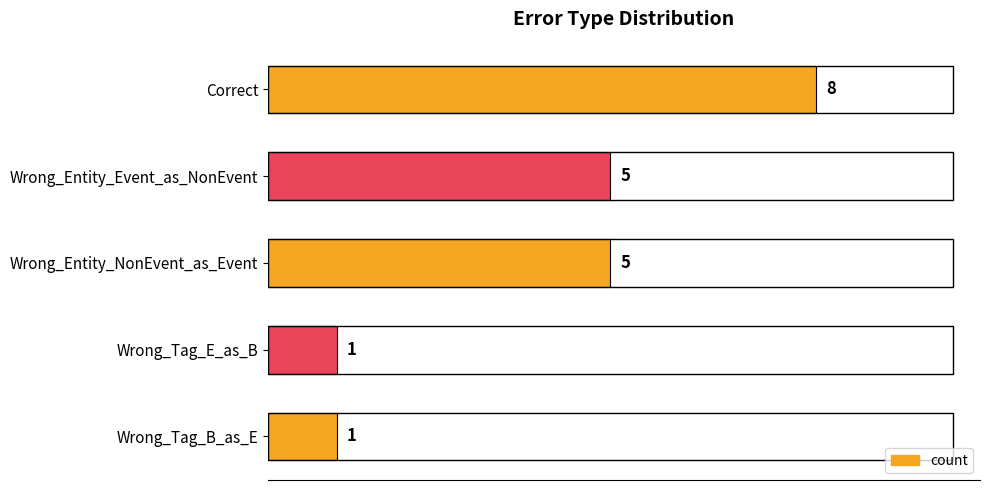

What is the greatest value displayed?

8